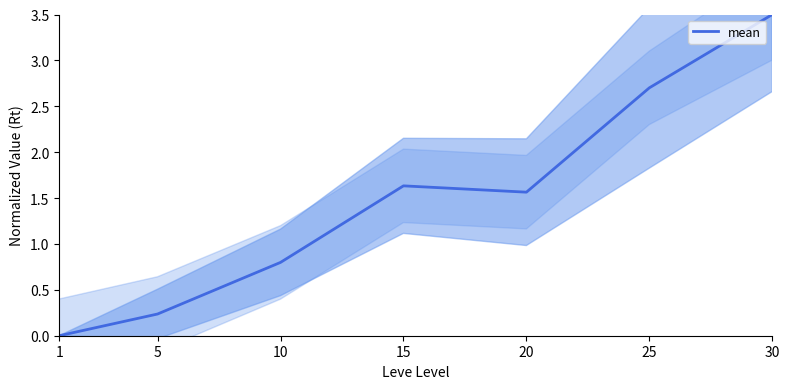

Is it true that the value at 5 is 0.2?

True